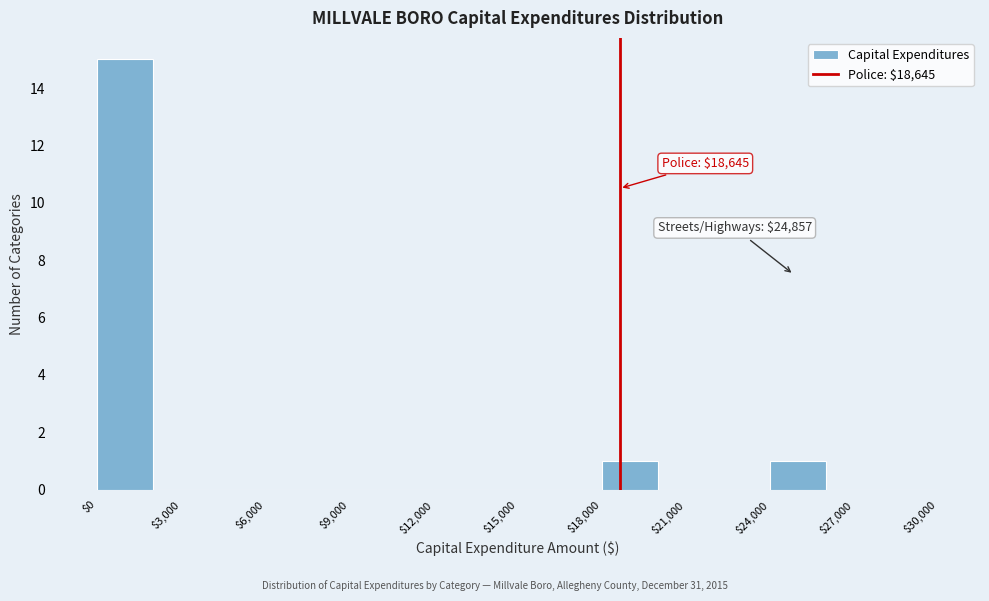

Over which range of the x-axis is the bar tallest?

0 to 2000